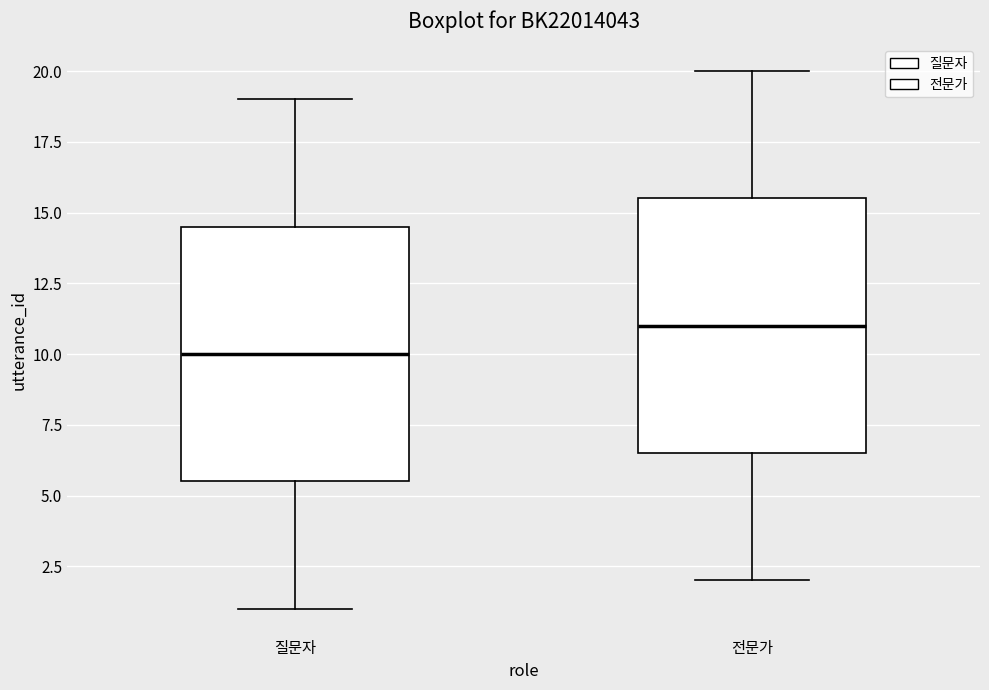

Where does the median line of the box for 전문가 sit on the y-axis? The values are not printed on the chart, so give them approximately, as read against the axis.

11.0